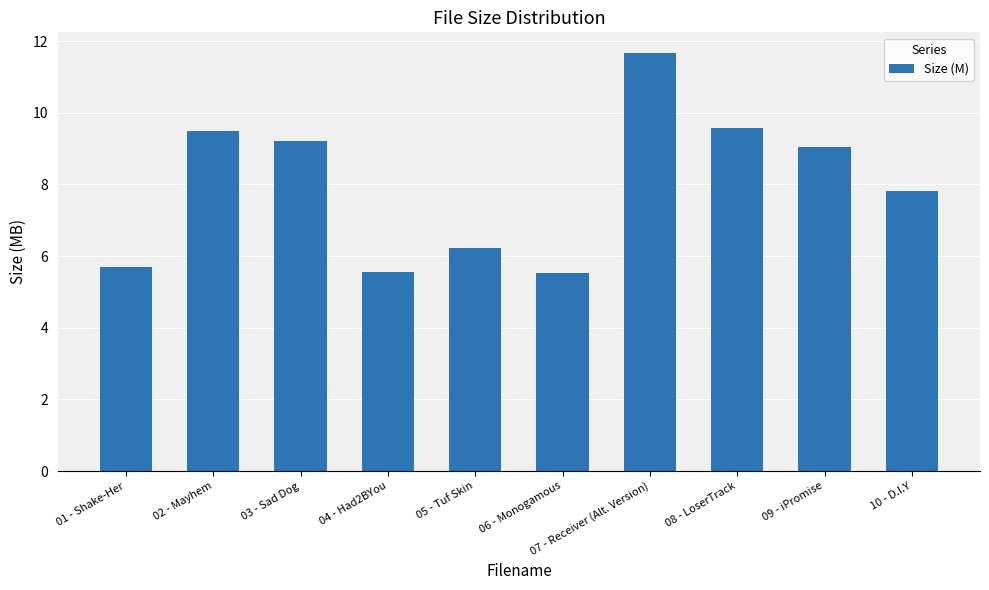

What is the minimum value shown in the chart?

5.5